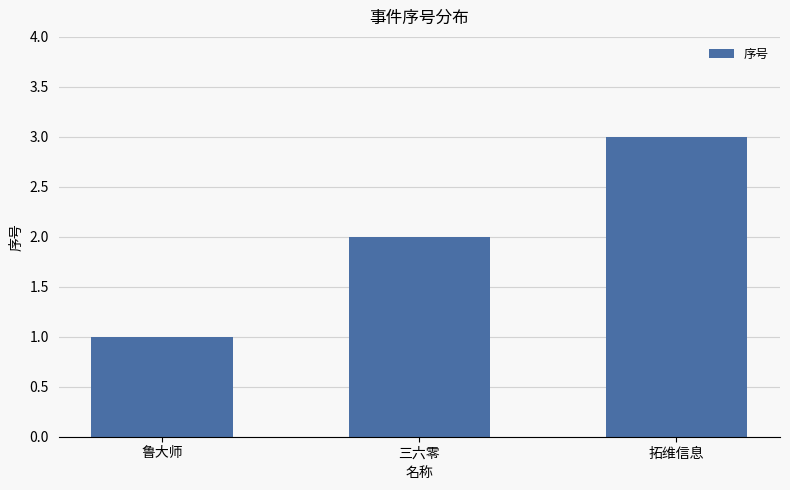

What is the change in value from 鲁大师 to 三六零?

+1